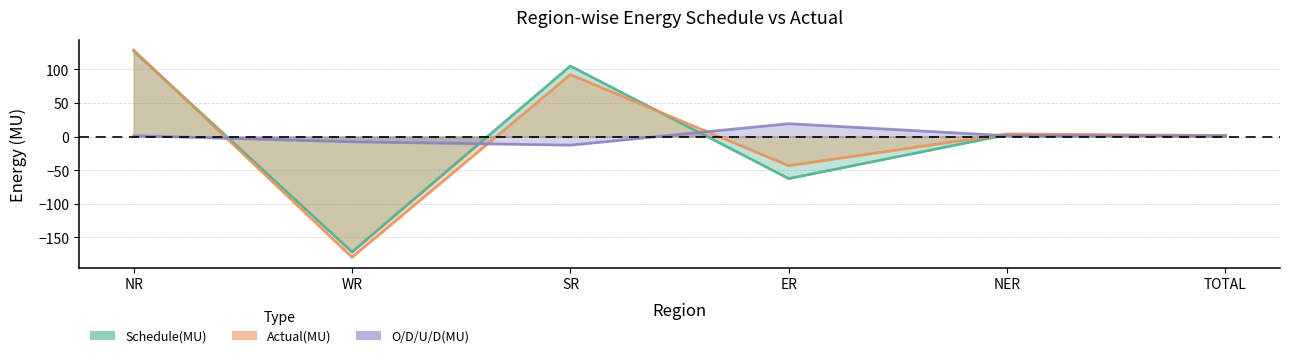

Which series has the widest spread of values?

Actual(MU)